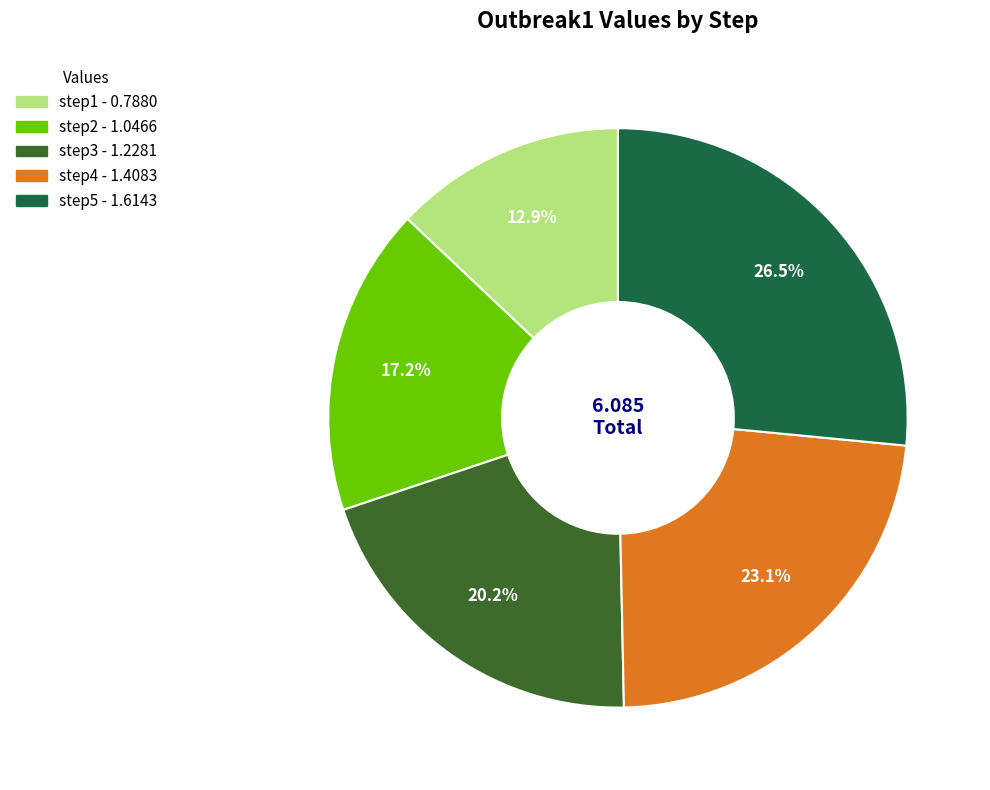

How many slices are in this pie chart?

5